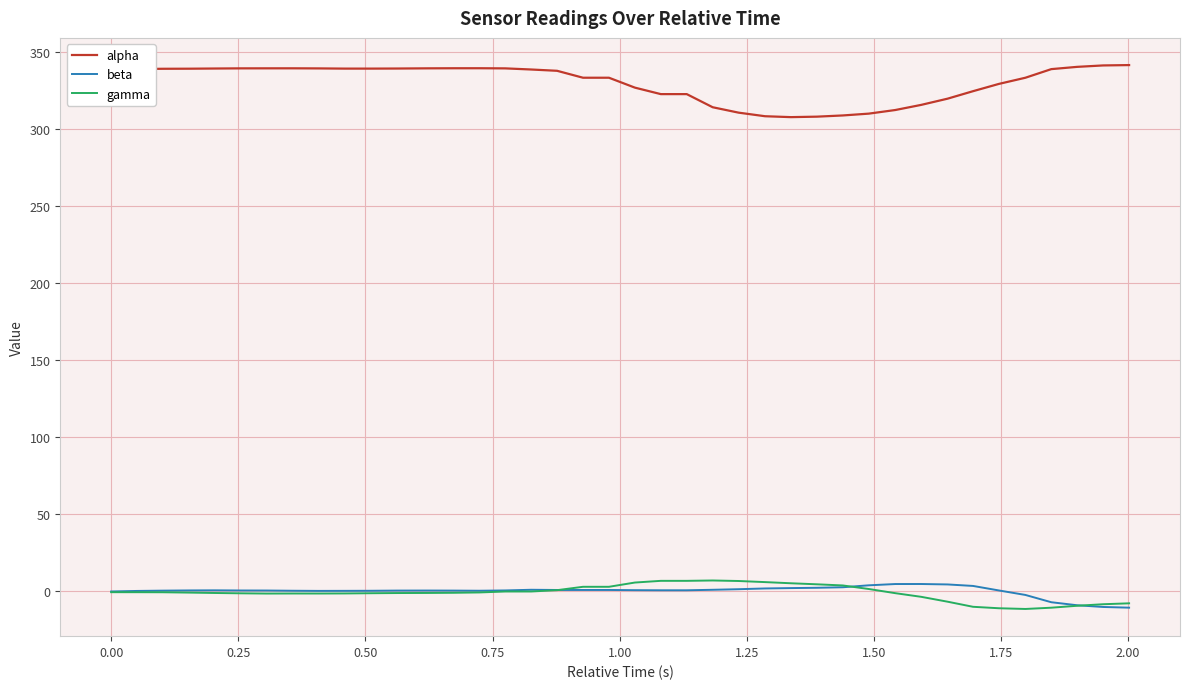

What are all the series names shown in the legend?

alpha, beta, gamma